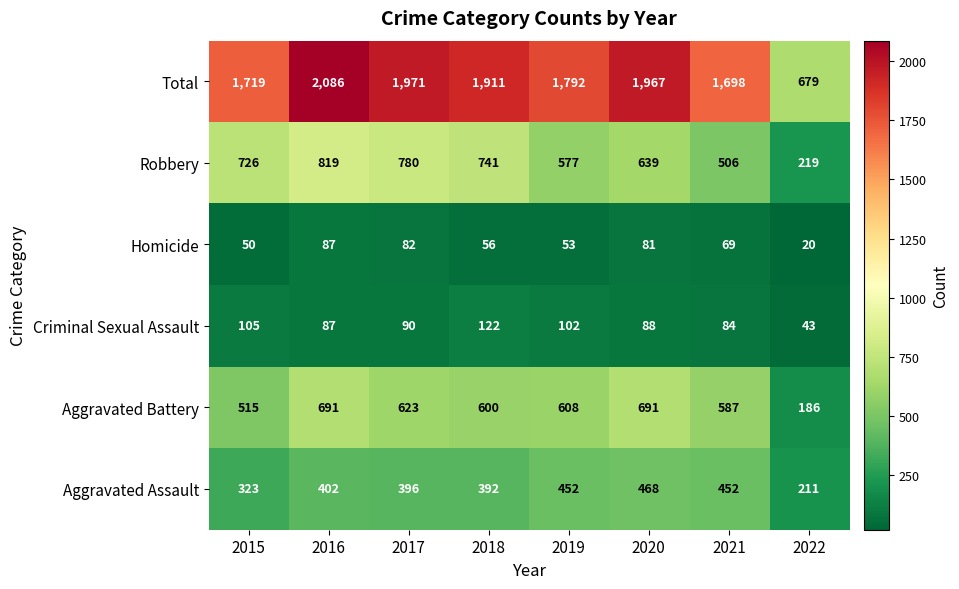

The Criminal Sexual Assault series shows 184 at 2018. True or false?

False